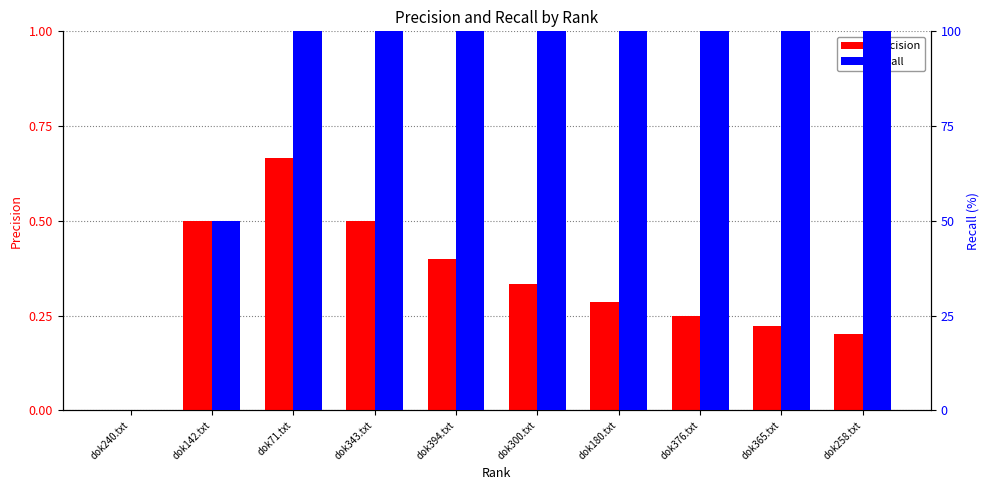

Rank the categories by Recall value from highest to lowest.

dok71.txt, dok343.txt, dok394.txt, dok300.txt, dok180.txt, dok376.txt, dok365.txt, dok258.txt, dok142.txt, dok240.txt